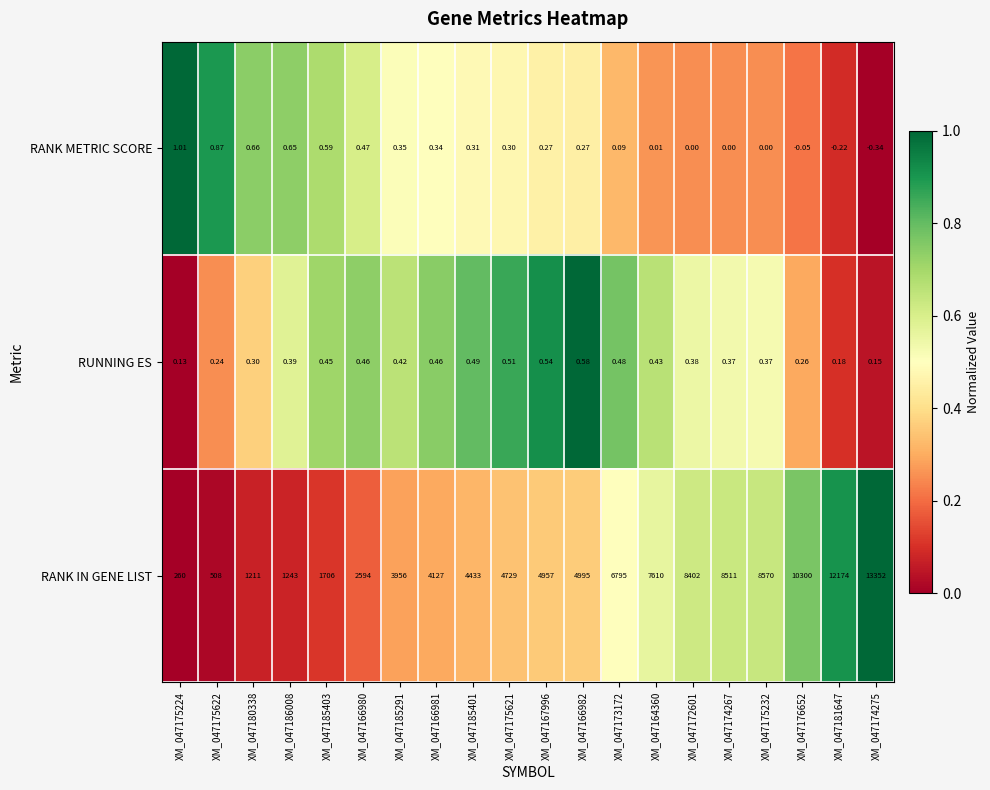

Is the value of RANK IN GENE LIST at XM_047172601 greater than the value of RUNNING ES at XM_047185401?

Yes